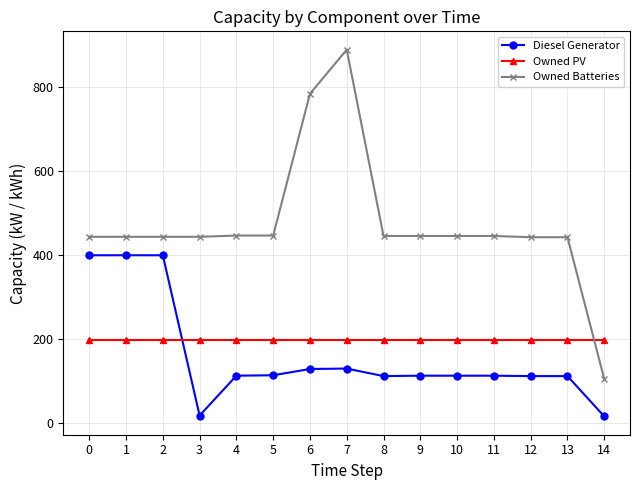

At which category is the sum across all series the highest?

7